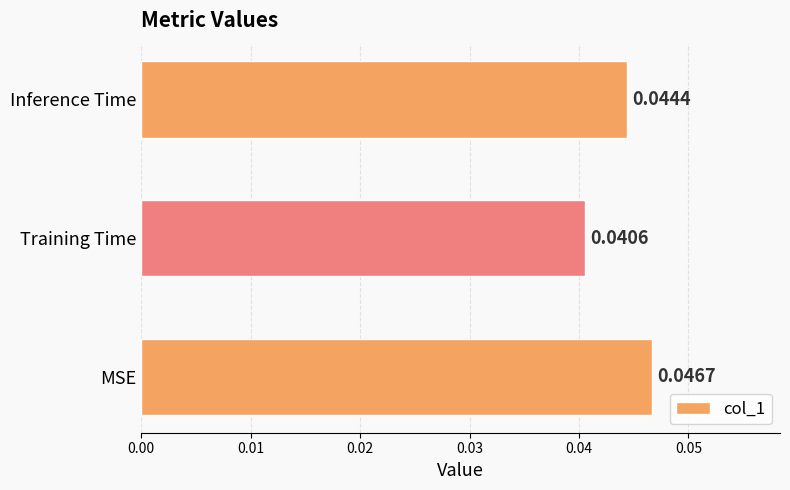

List the labels in order of value, largest first.

MSE, Inference Time, Training Time